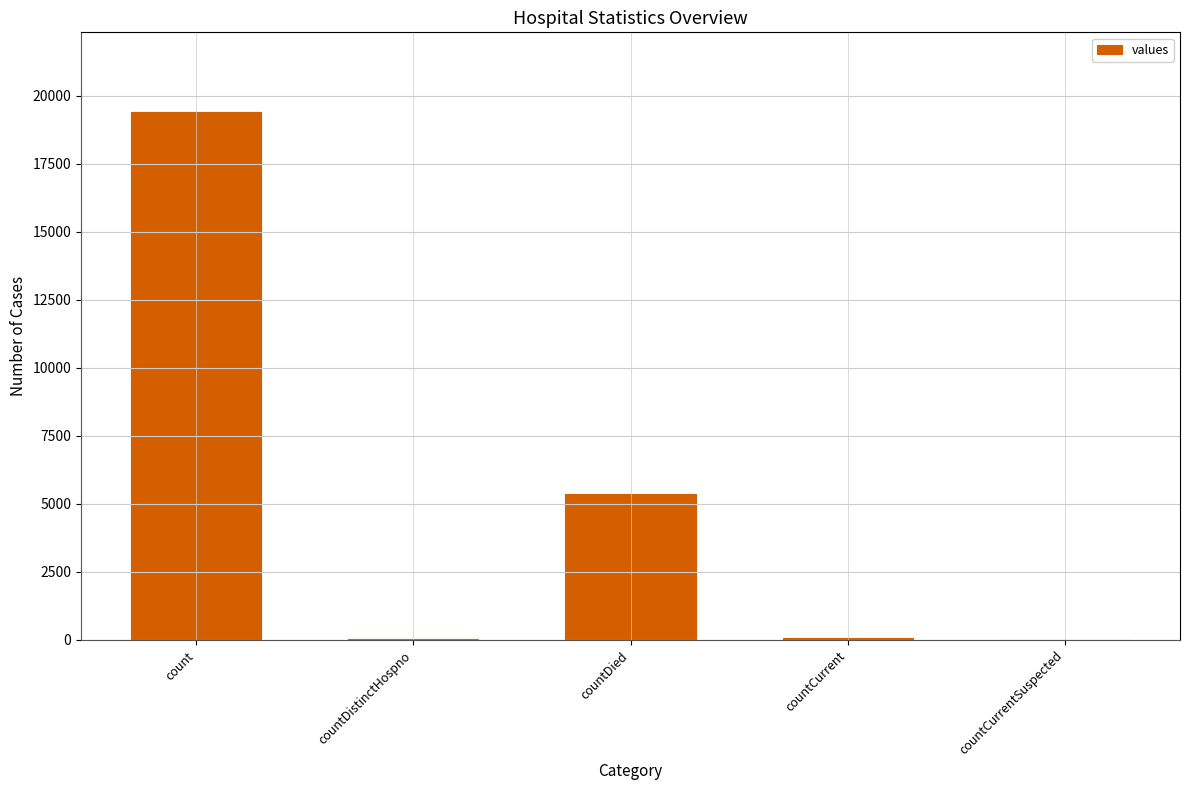

Count the number of data series in this chart.

1